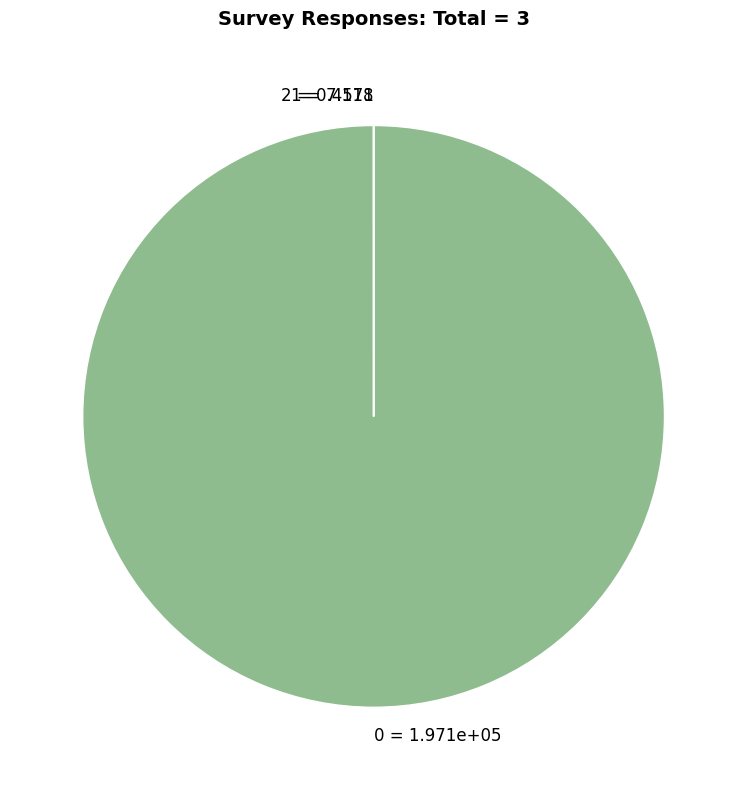

Is there a majority slice in this chart?

Yes